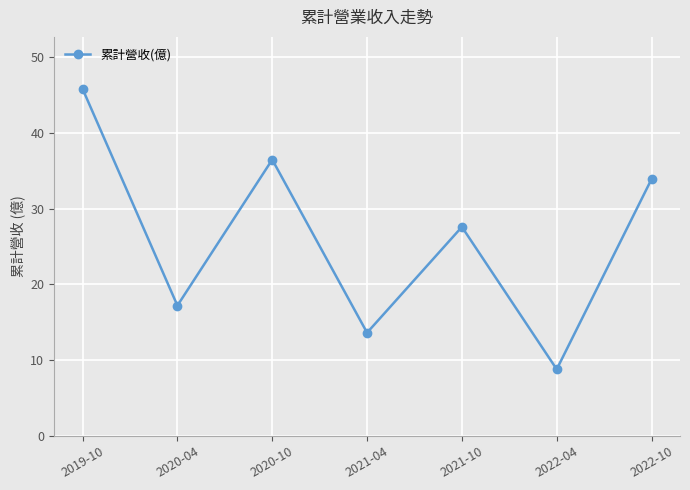

Reading left to right, transcribe all the data shown in this chart.

2019-10=45.8	2020-04=17.2	2020-10=36.5	2021-04=13.6	2021-10=27.6	2022-04=8.8	2022-10=33.9